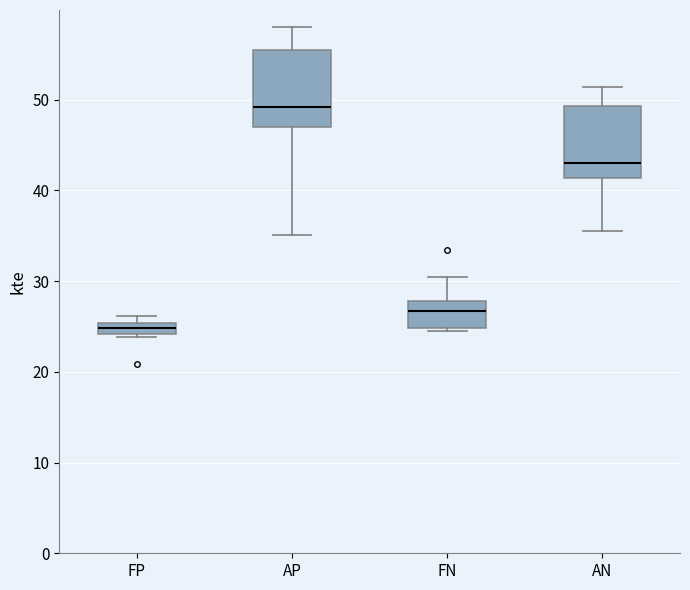

Which box has the lowest median line?

FP